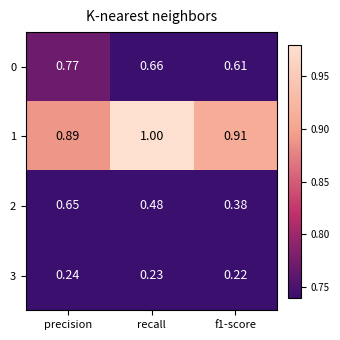

Which category has the highest value across all series?

recall